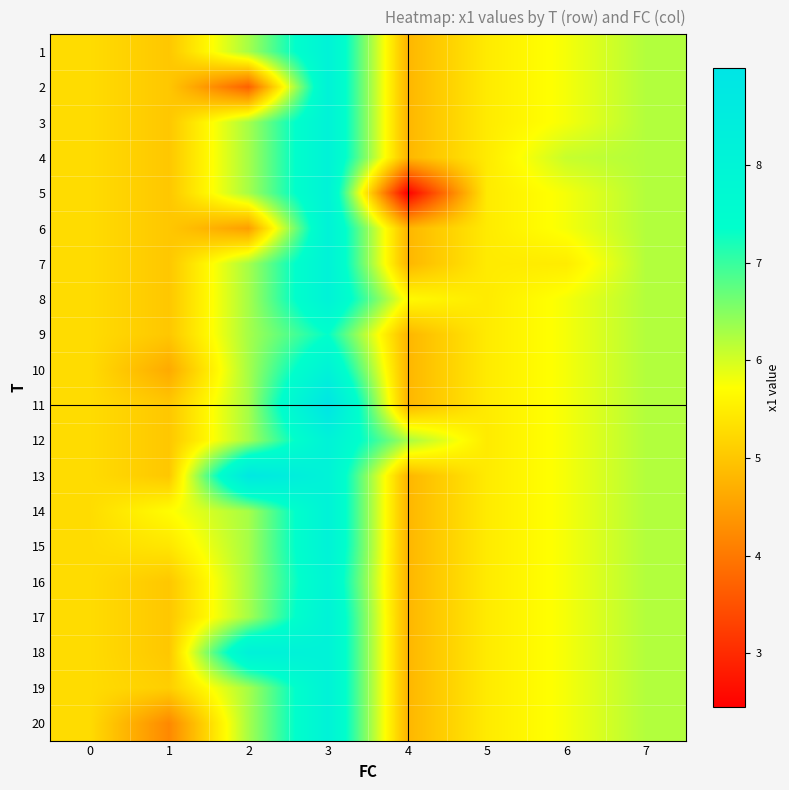

Rank the series at 1 from highest to lowest value.

14, 15, 19, 1, 2, 3, 4, 5, 6, 7, 8, 9, 11, 12, 13, 16, 17, 18, 10, 20